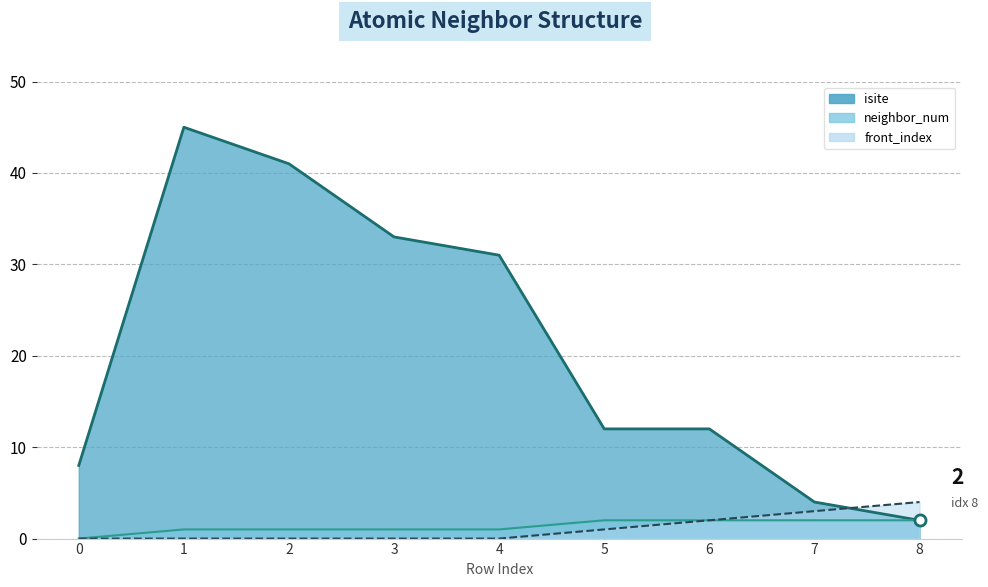

What is the value of the neighbor_num point at the 6th from the left?

2